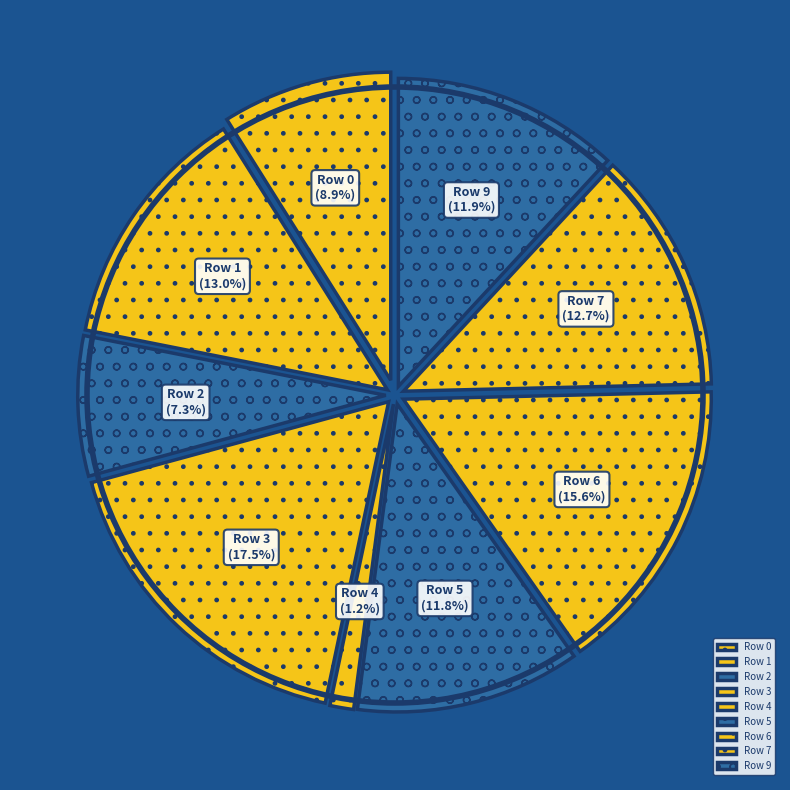

Is it true that Row 6 is 16% of the pie?

True